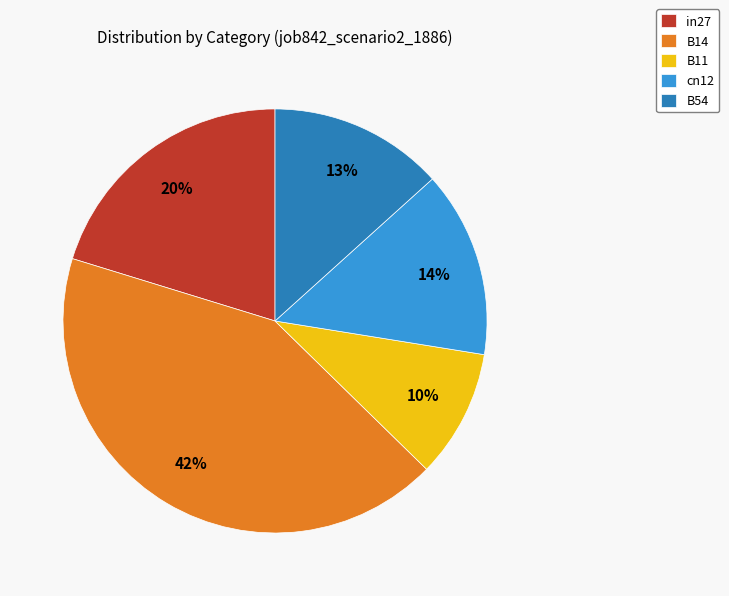

Count the number of slices in the pie.

5